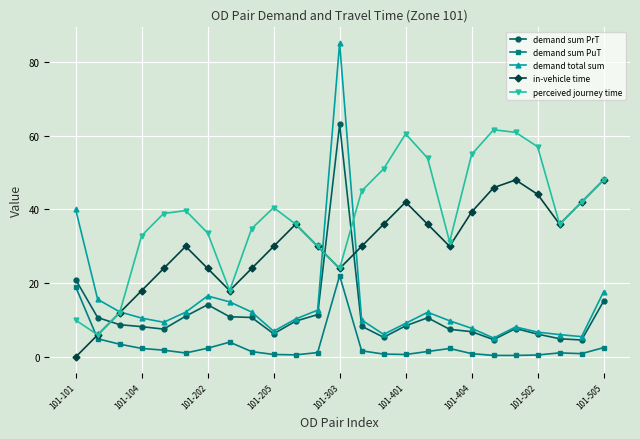

How many times do perceived journey time and demand sum PuT cross each other?

1